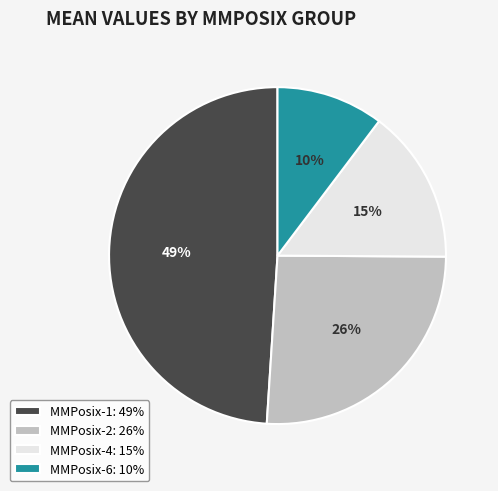

Is it true that MMPosix-1 is 49% of the pie?

True